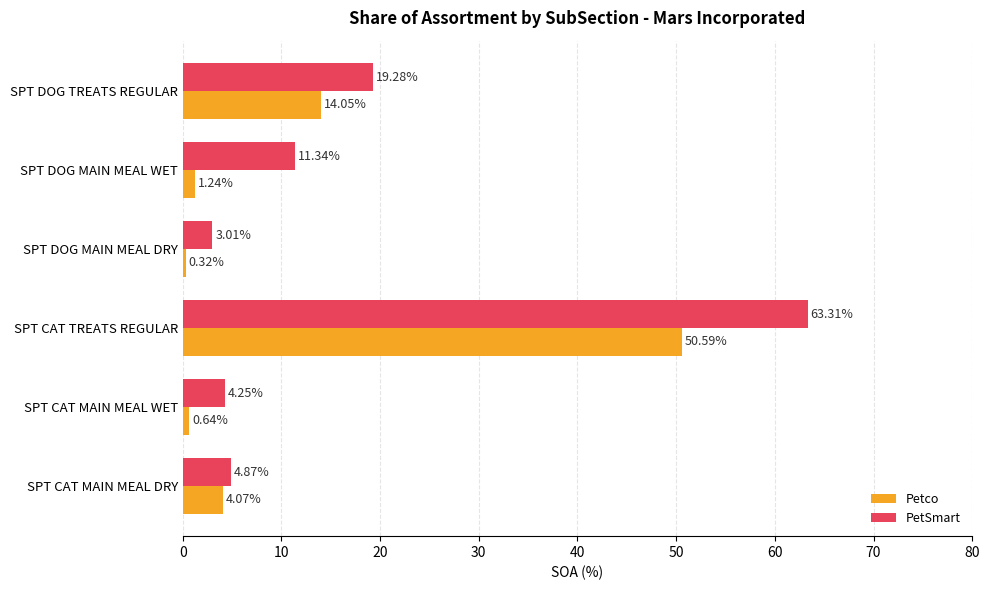

At which label does PetSmart reach its peak?

SPT CAT TREATS REGULAR